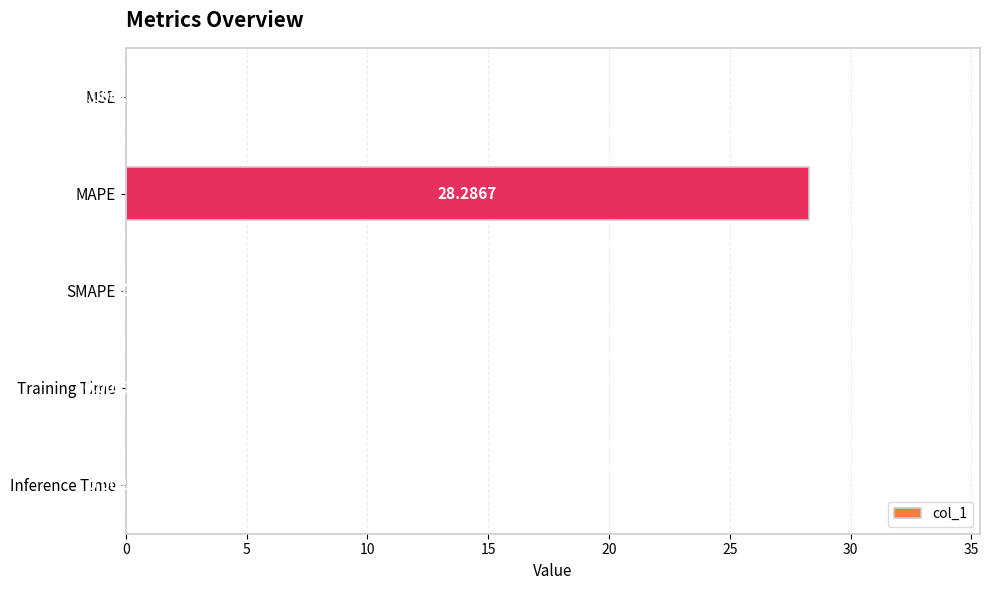

Are the bars horizontal?

Yes